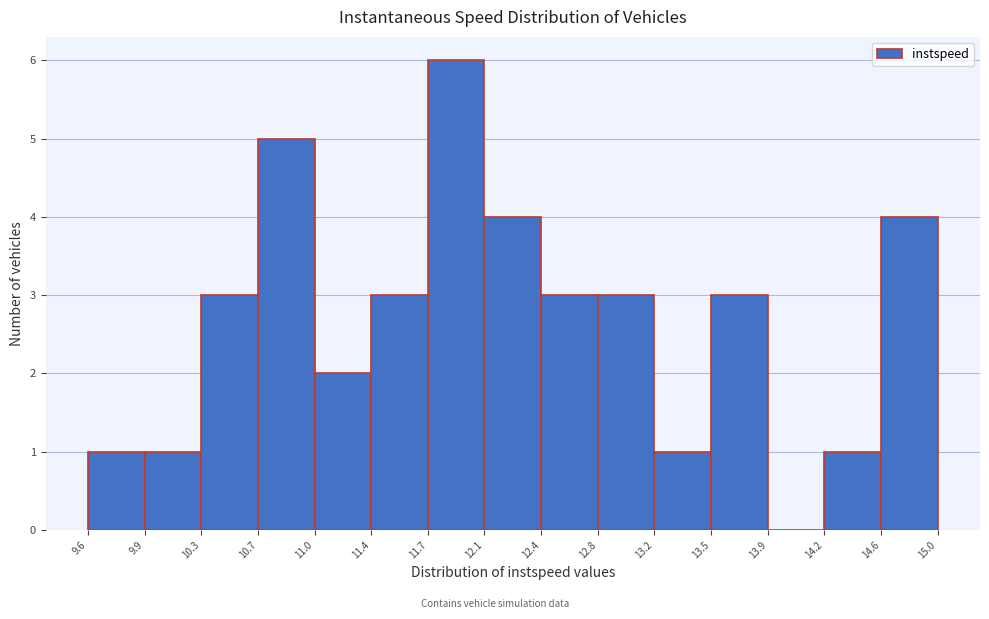

Reading left to right, transcribe this chart: for each bar, give the range it covers on the x-axis and its height. The values are not printed on the chart, so give them approximately, as read against the axis.

9.6 to 9.9: 1
9.9 to 10.3: 1
10.3 to 10.7: 3
10.7 to 11.0: 5
11.0 to 11.4: 2
11.4 to 11.7: 3
11.7 to 12.1: 6
12.1 to 12.4: 4
12.4 to 12.8: 3
12.8 to 13.2: 3
13.2 to 13.5: 1
13.5 to 13.9: 3
13.9 to 14.2: 0
14.2 to 14.6: 1
14.6 to 15.0: 4